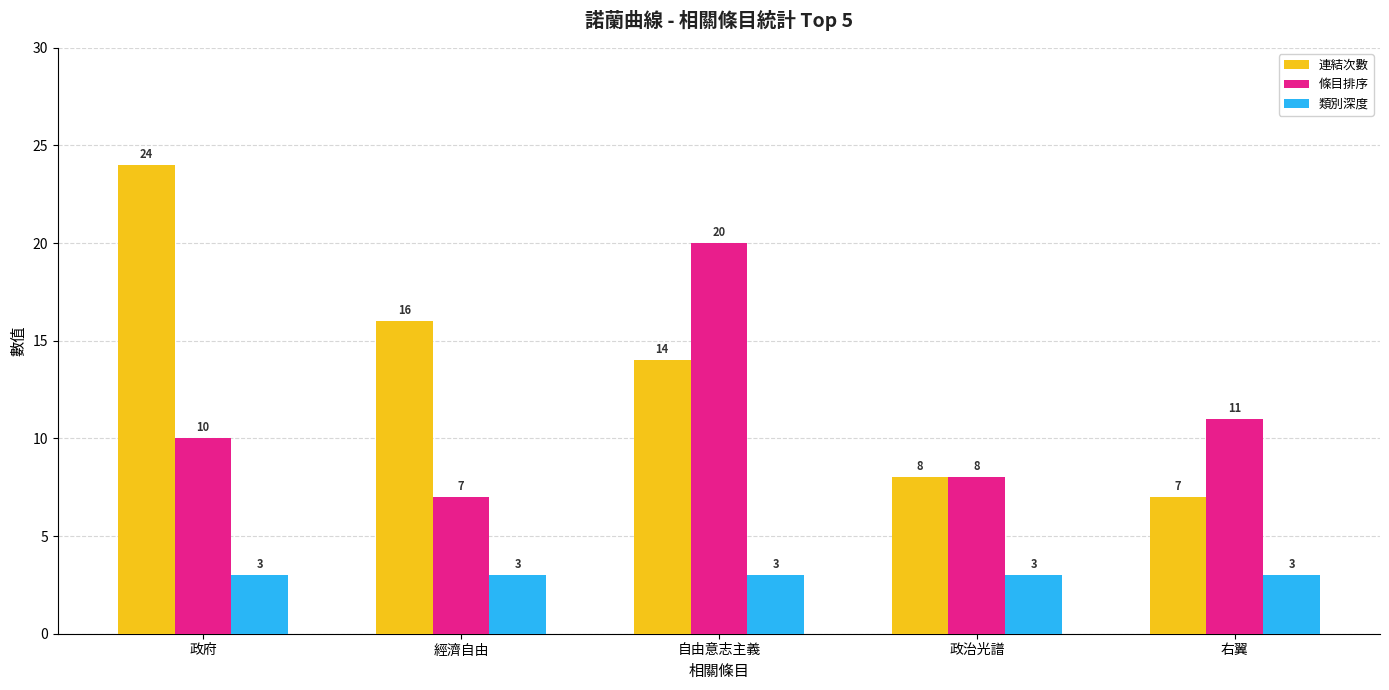

What are all the series names shown in the legend?

連結次數, 條目排序, 類別深度